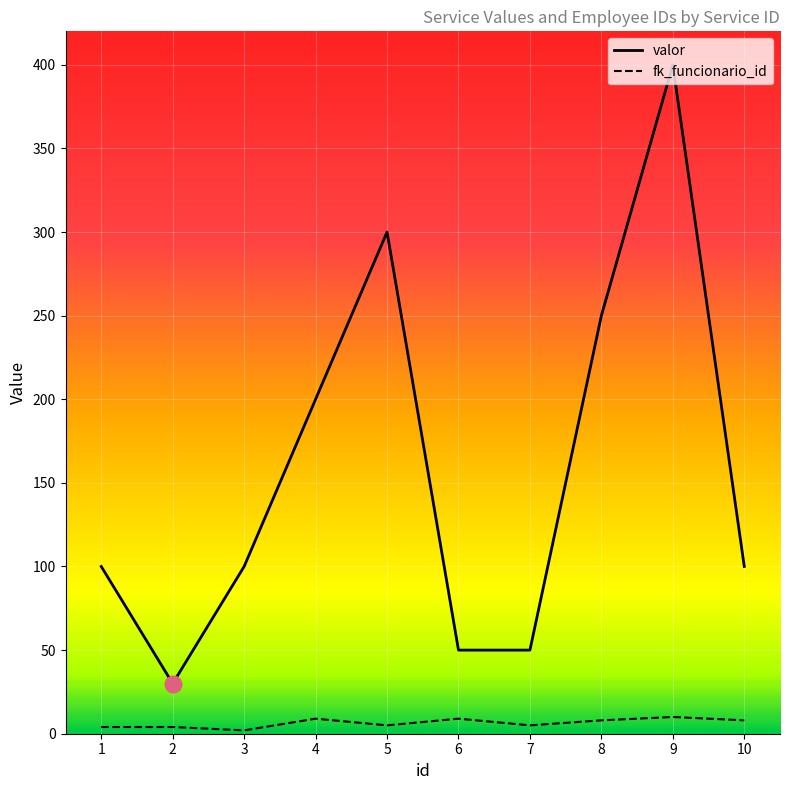

Where does the fk_funcionario_id series first go above 8?

4